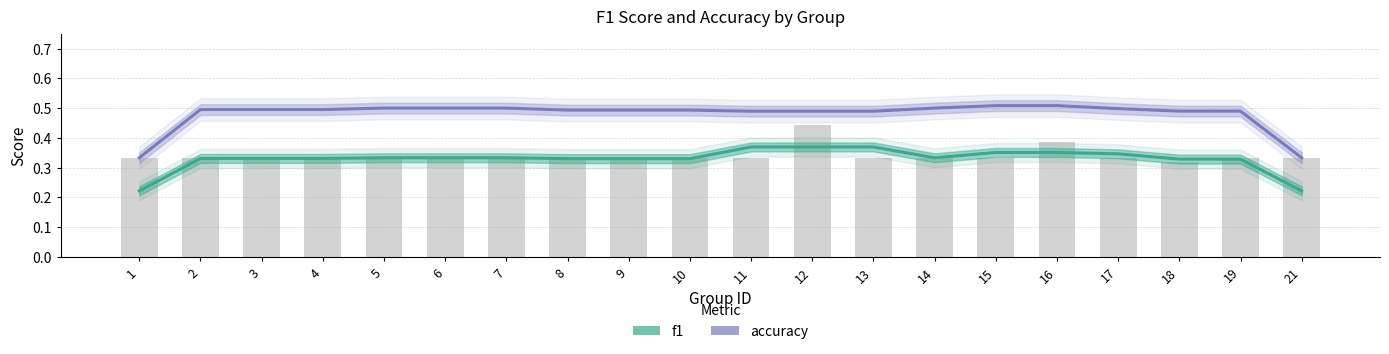

Rank the series by their average value, from highest to lowest.

accuracy, f1